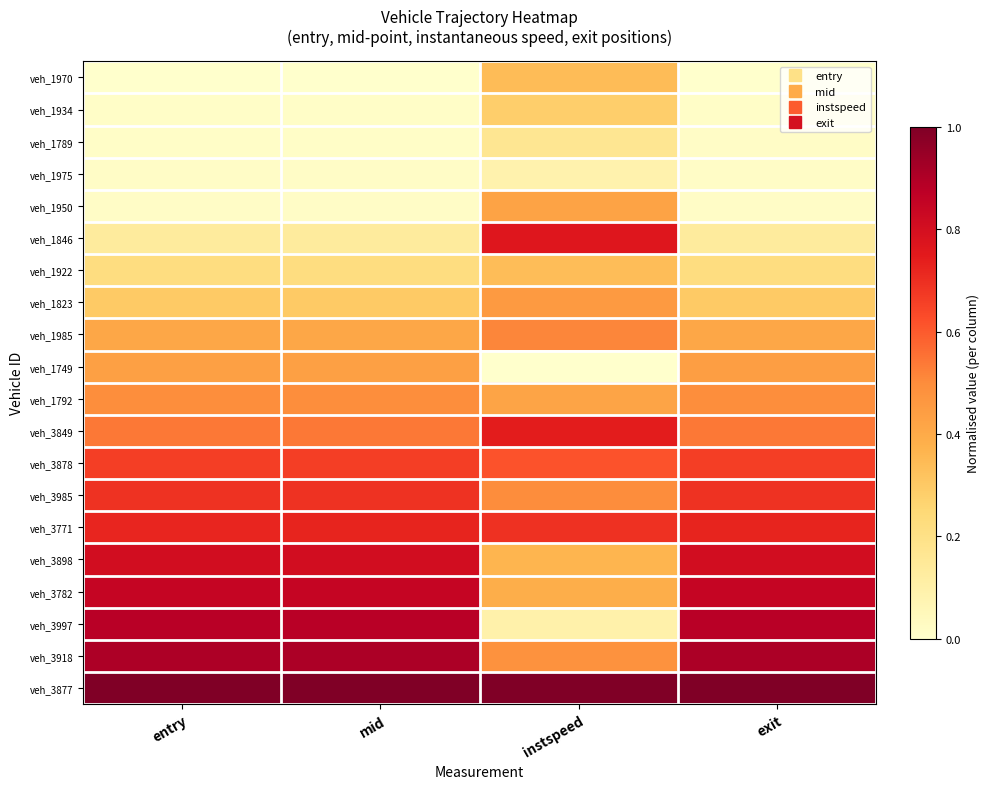

Which label corresponds to the smallest value in the chart?

entry